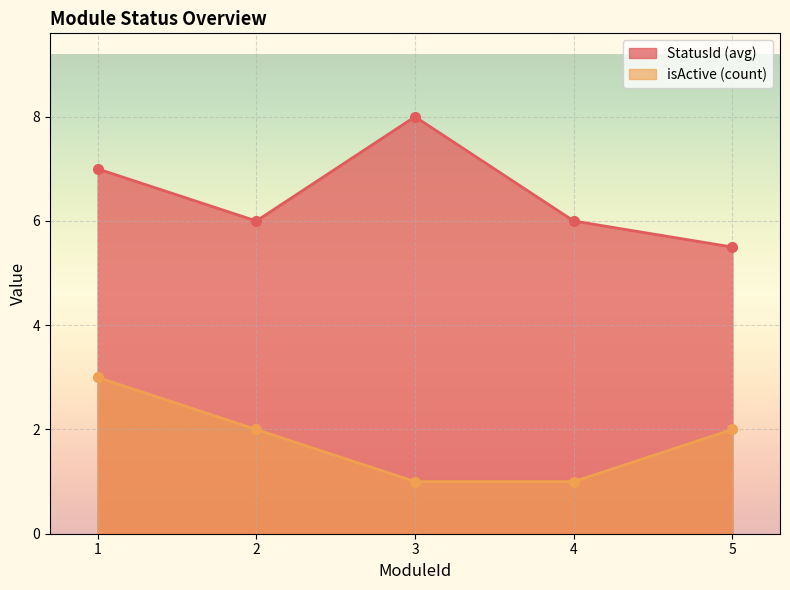

True or false: isActive and StatusId cross at least once.

False